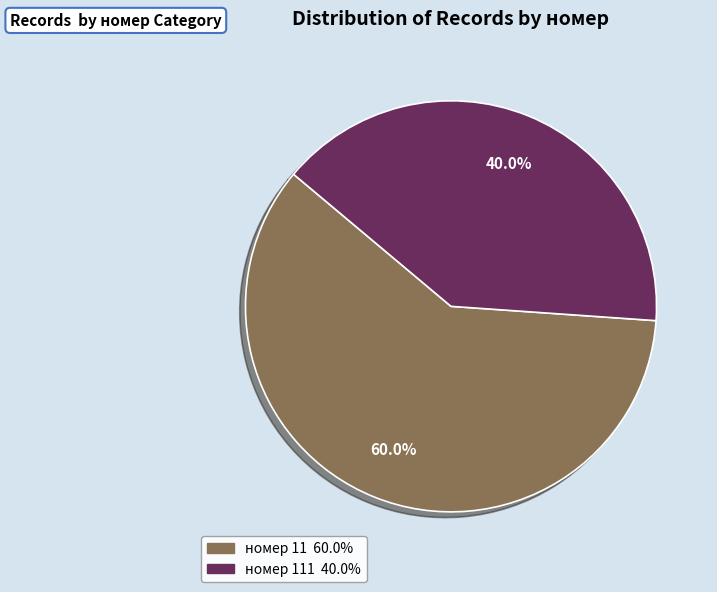

Is there a majority slice in this chart?

Yes